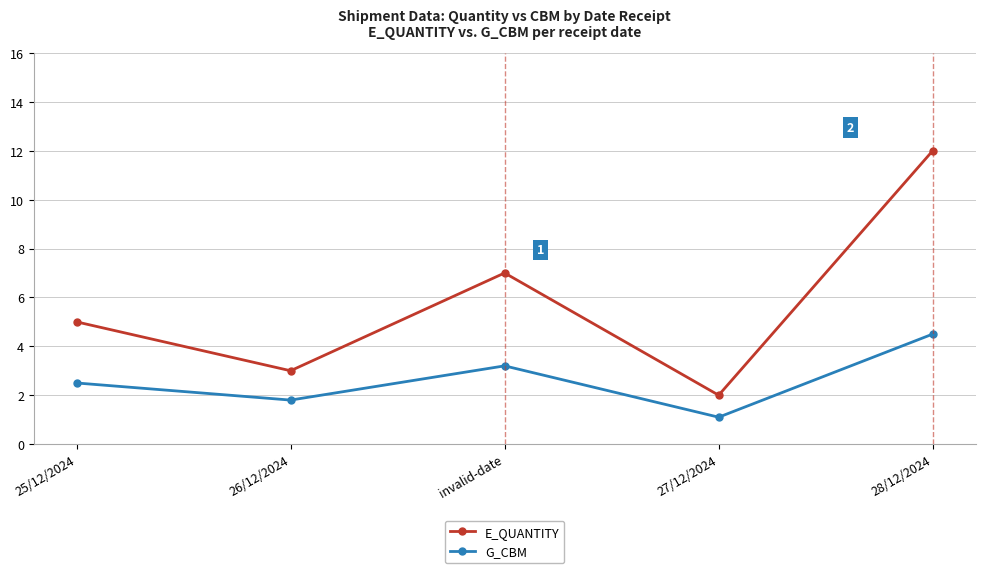

In G_CBM, how many points are higher than both neighbors (excluding endpoints)?

1